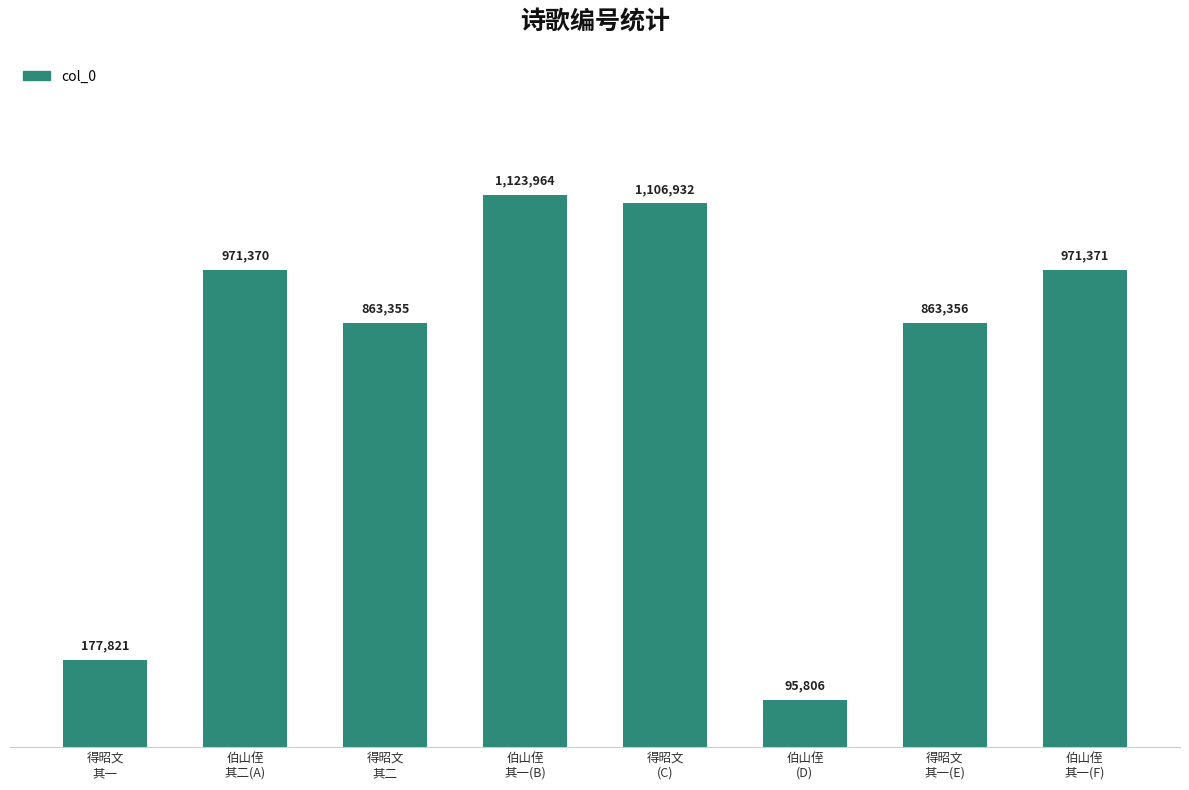

What is the change in value from 得昭文
其二 to 得昭文
其一(E)?

+1